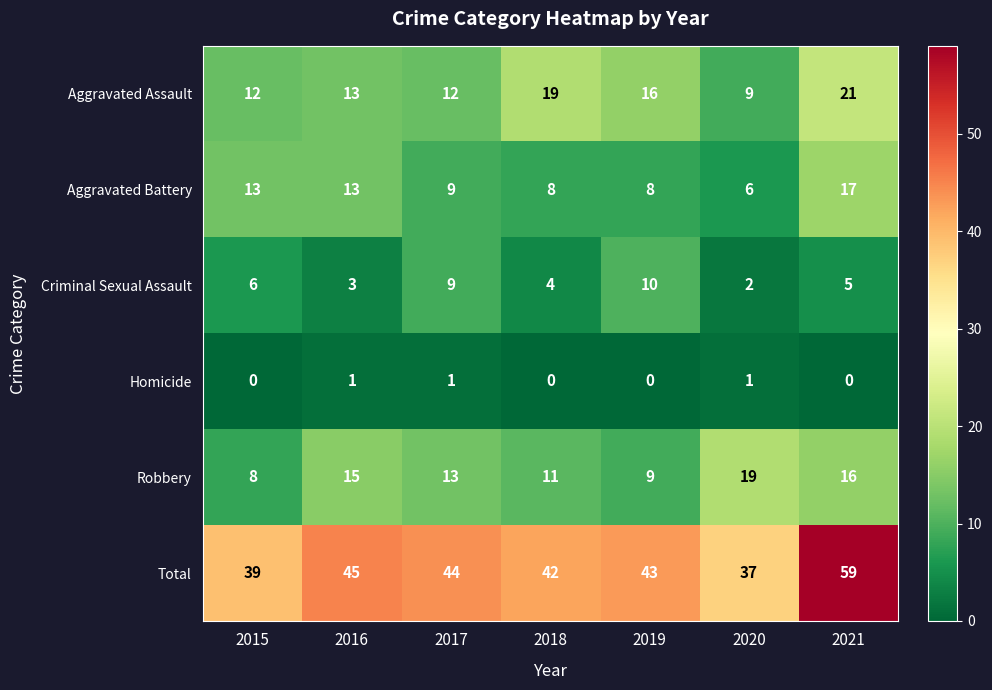

Which series has the widest spread of values?

Total